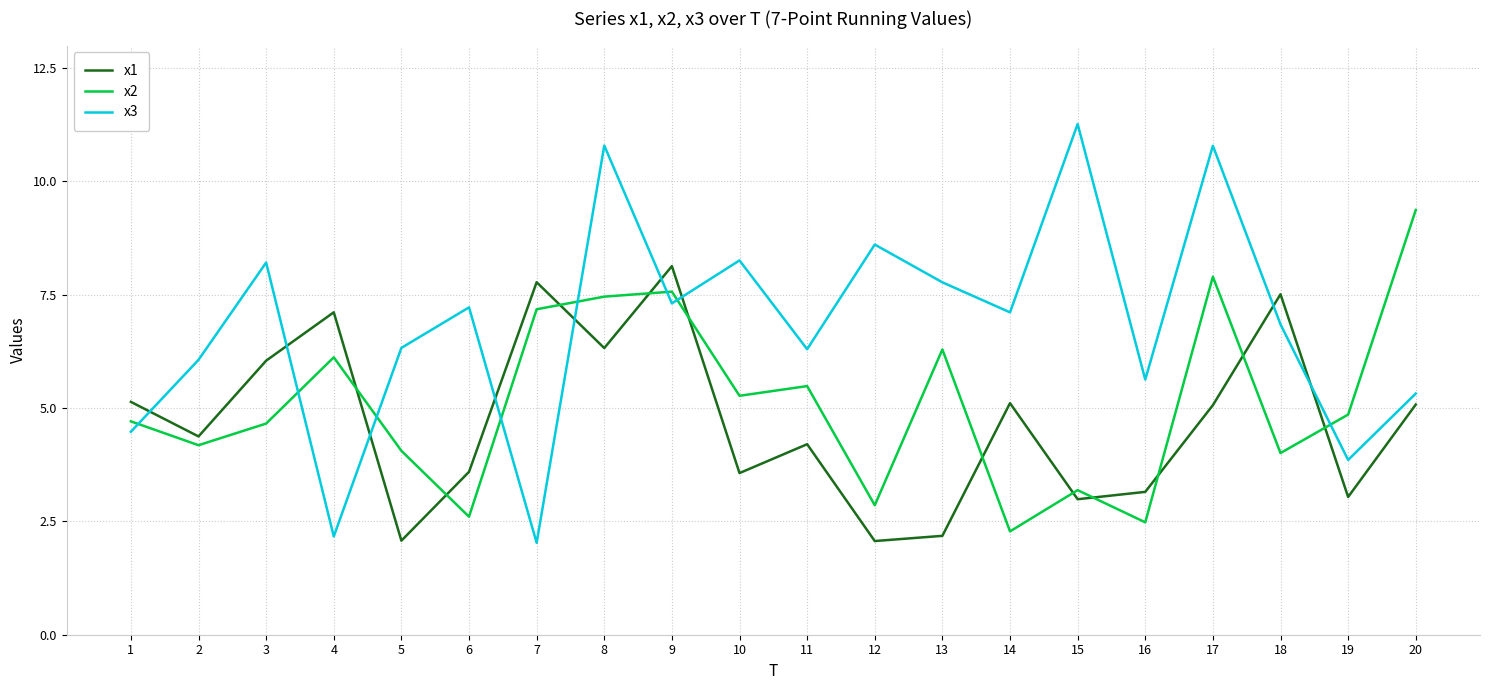

Where does the x2 series first go above 4?

1